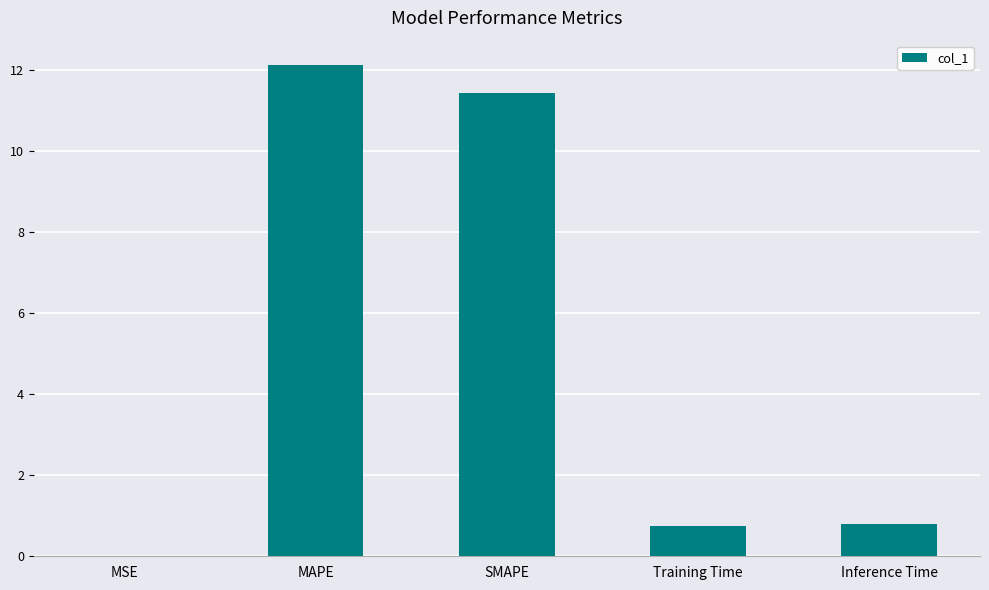

The value at Training Time is 0.7. True or false?

True